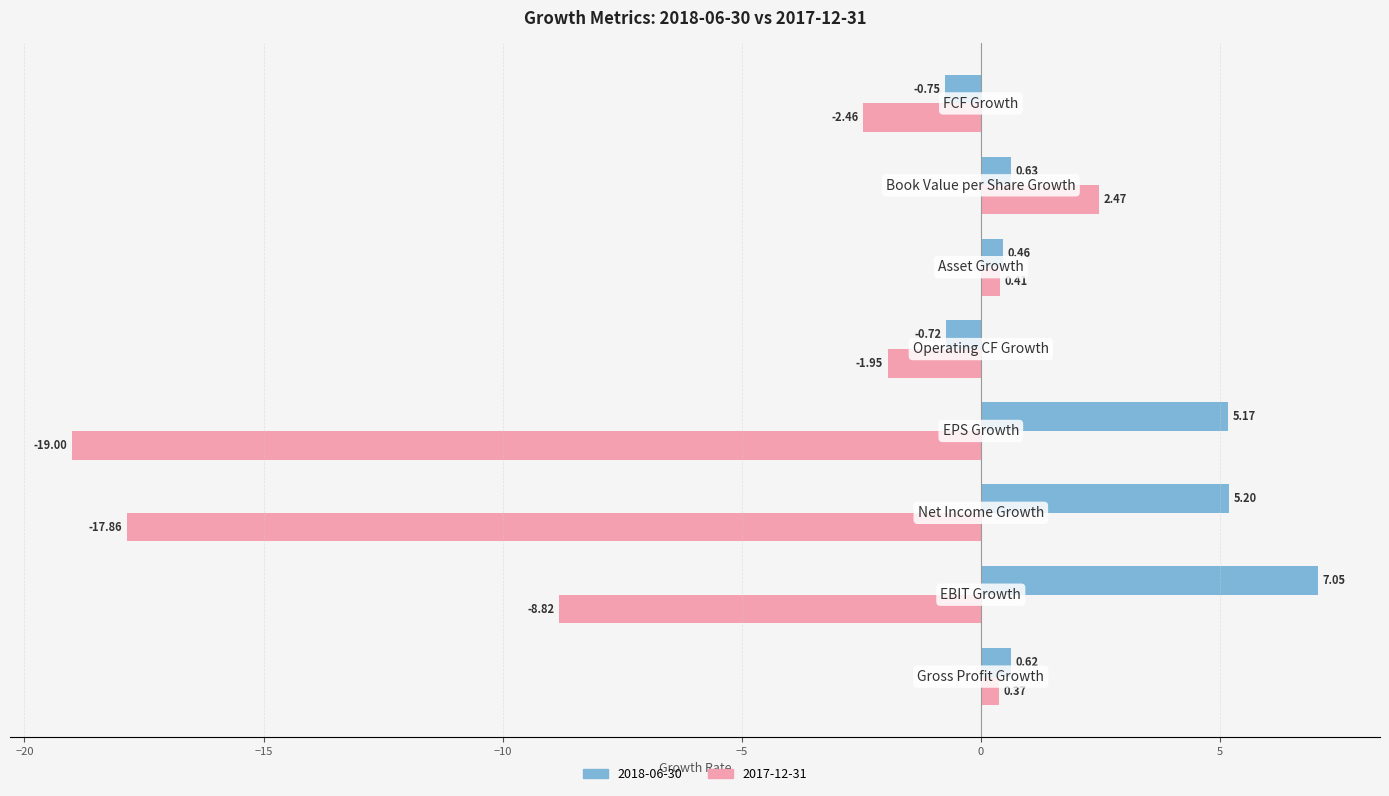

At how many categories does at least one series exceed -7?

8